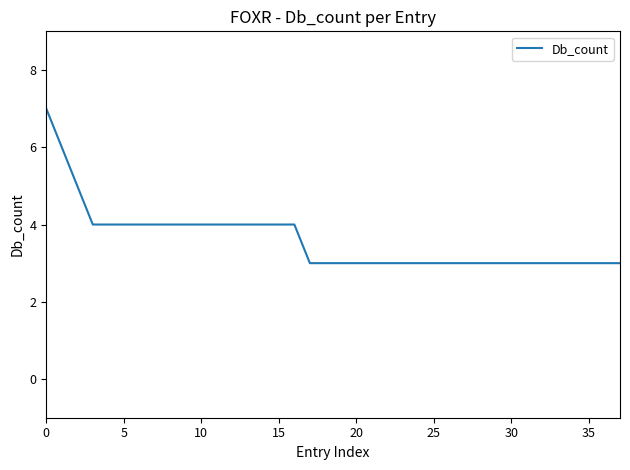

What is the maximum value shown in the chart?

7